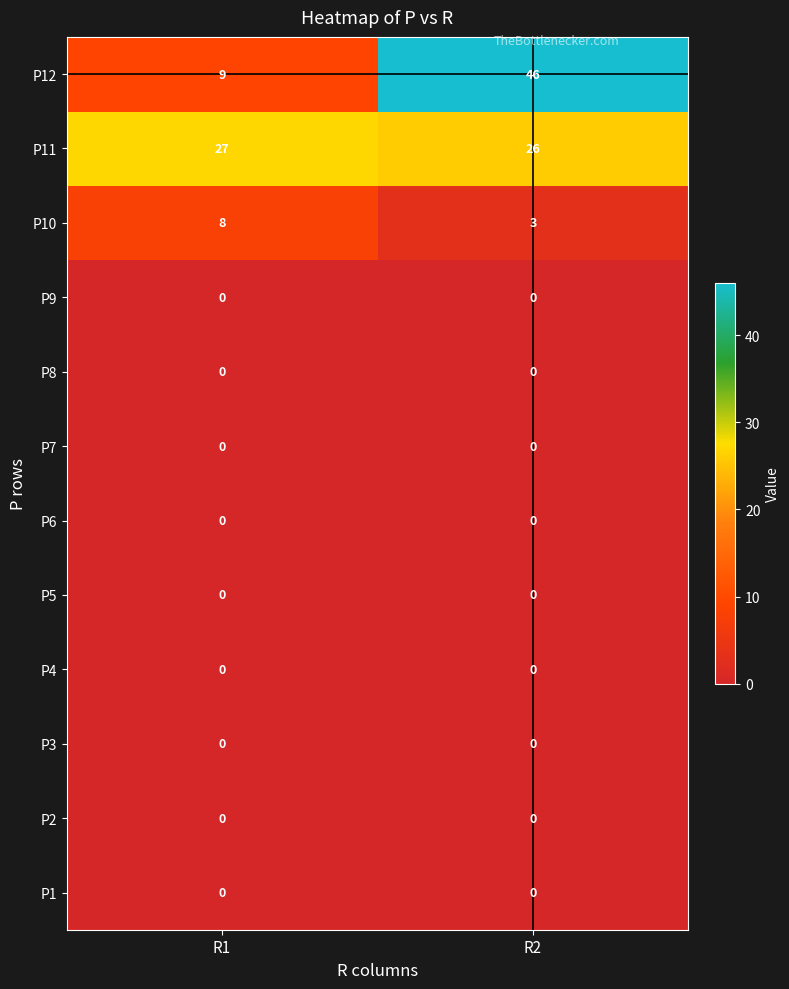

The P9 series shows 0 at R1. True or false?

True